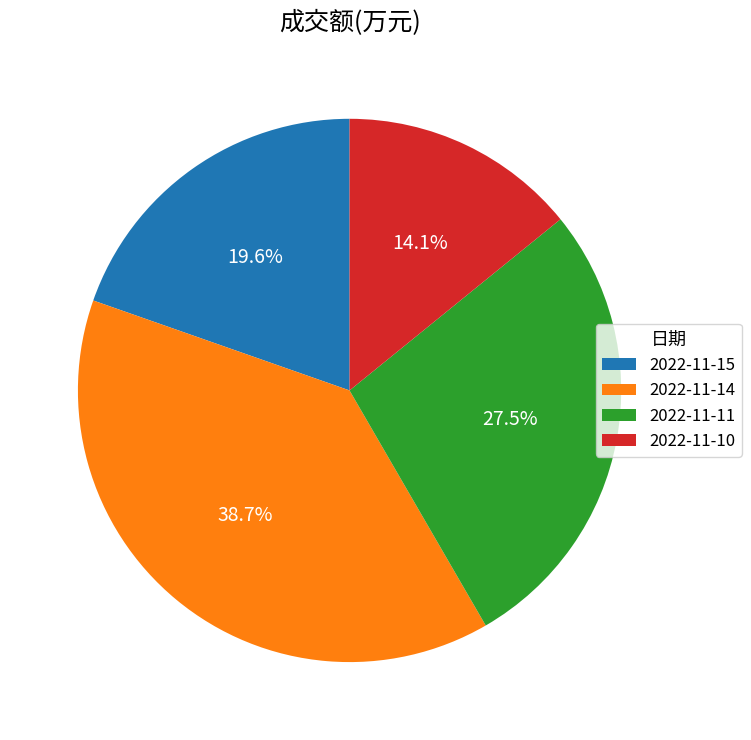

Which slice is the smallest?

2022-11-10